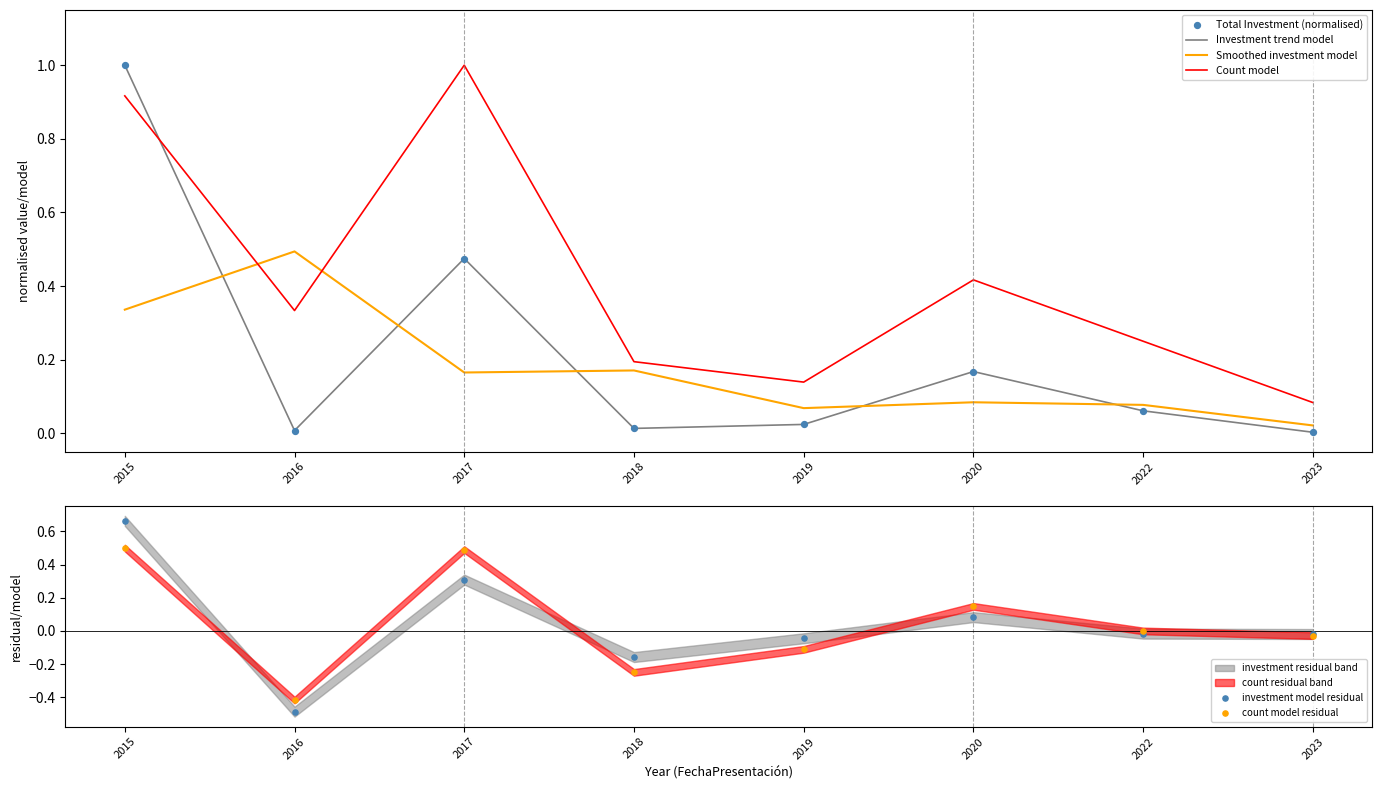

At which label does Count model reach its minimum?

2023